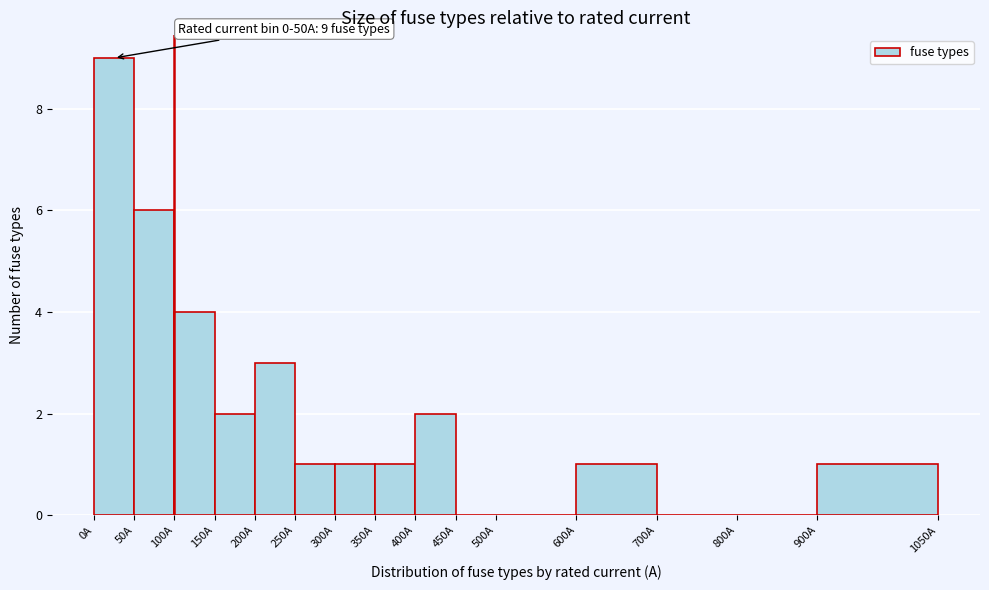

Over which range of the x-axis is the bar tallest?

0 to 50